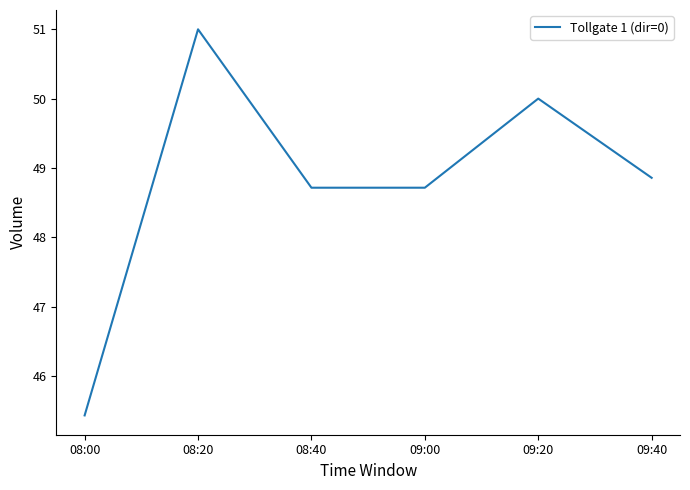

Is this an area chart (filled region under the line)?

No